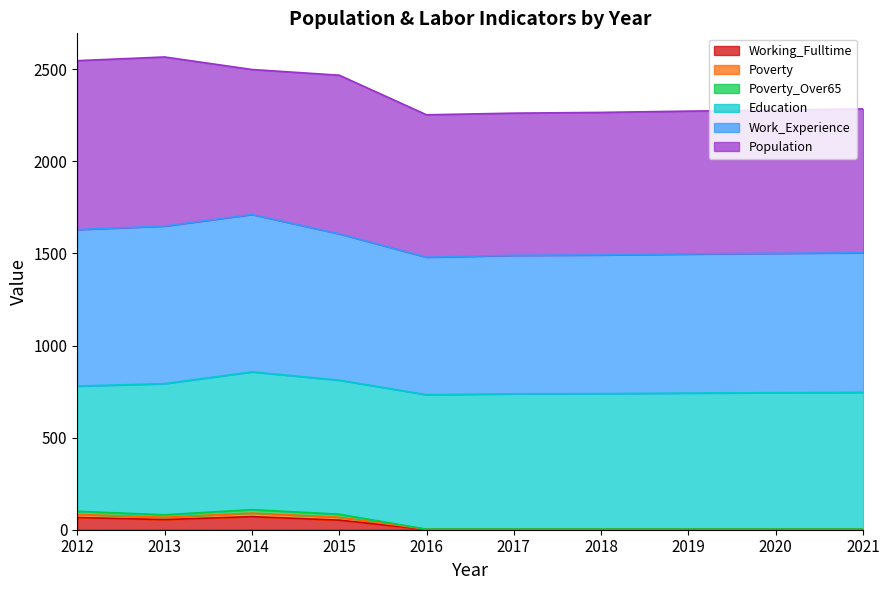

List the labels in order of Poverty value, largest first.

2014, 2012, 2015, 2013, 2016, 2017, 2018, 2019, 2020, 2021